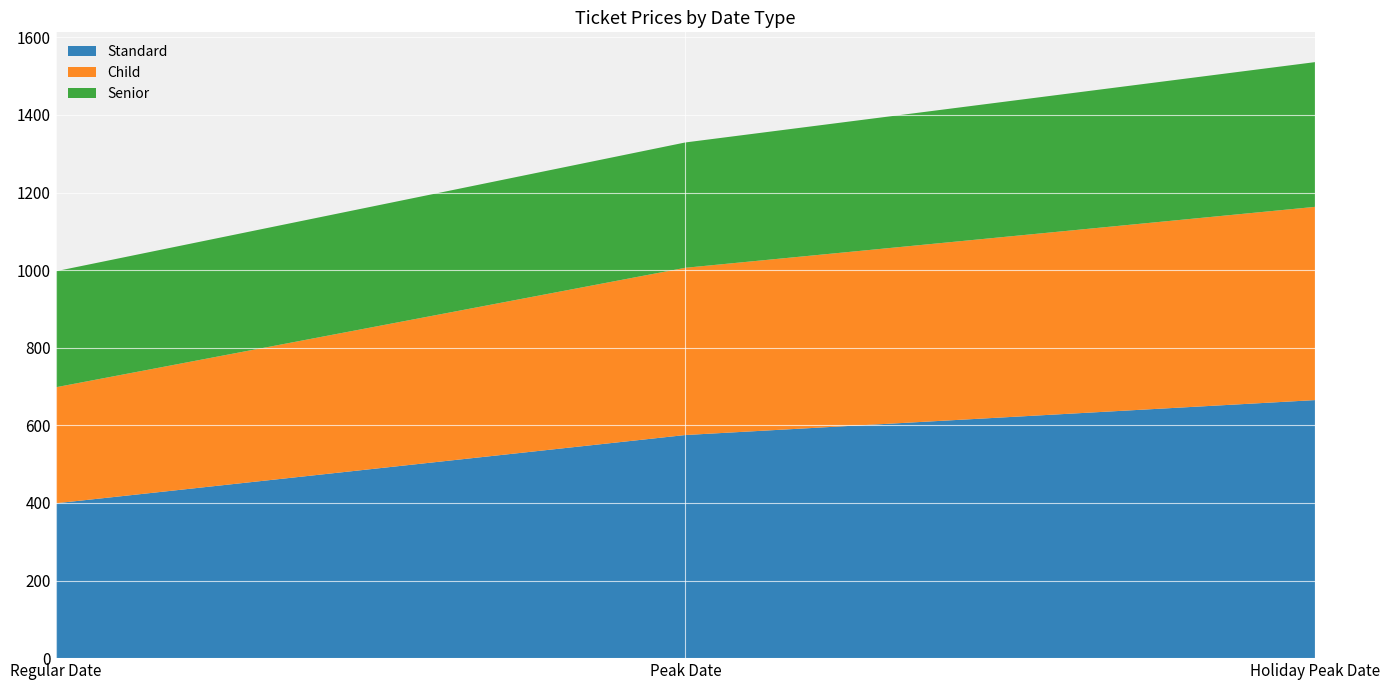

Reading left to right, transcribe all the data shown in this chart.

Standard: 399	575	665
Child: 299	431	498
Senior: 299	323	373